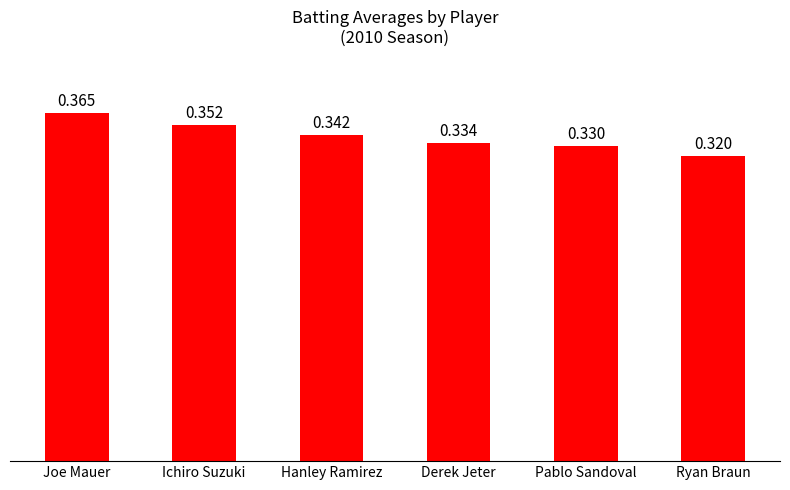

Rank the categories by value from lowest to highest.

Ryan Braun, Pablo Sandoval, Derek Jeter, Hanley Ramirez, Ichiro Suzuki, Joe Mauer